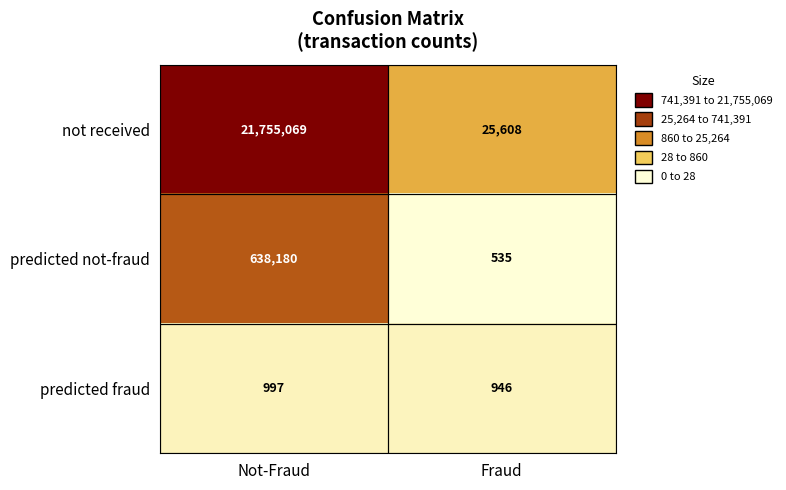

How many series are shown in this chart?

3